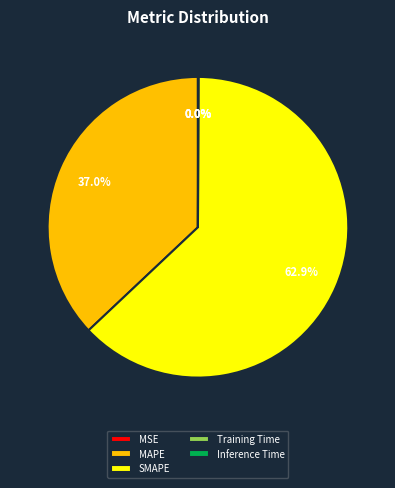

Which category has the biggest portion of the pie?

SMAPE